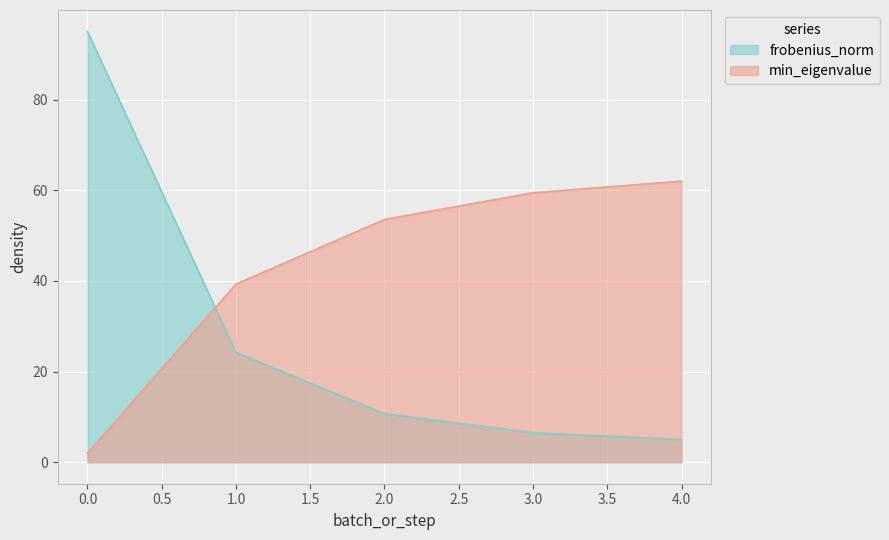

The value of min_eigenvalue at 3.0 is 37.9. True or false?

False